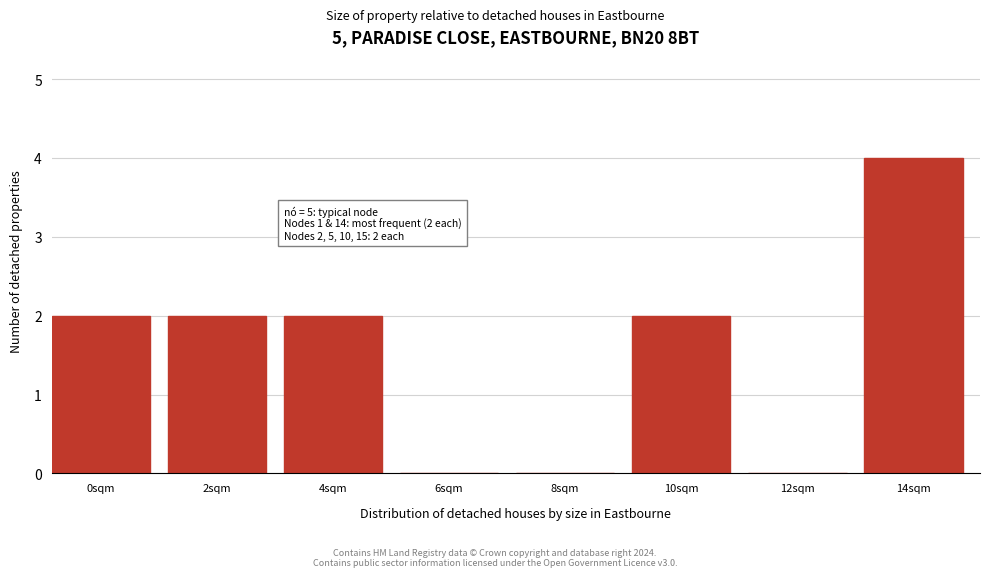

Reading right to left, transcribe all the data shown in this chart.

14sqm=4	12sqm=0	10sqm=2	8sqm=0	6sqm=0	4sqm=2	2sqm=2	0sqm=2